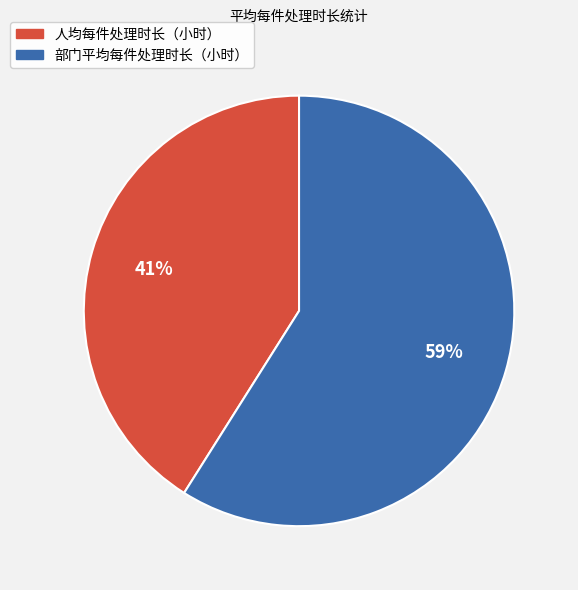

Which has a higher value, 部门平均每件处理时长（小时） or 人均每件处理时长（小时）?

部门平均每件处理时长（小时）